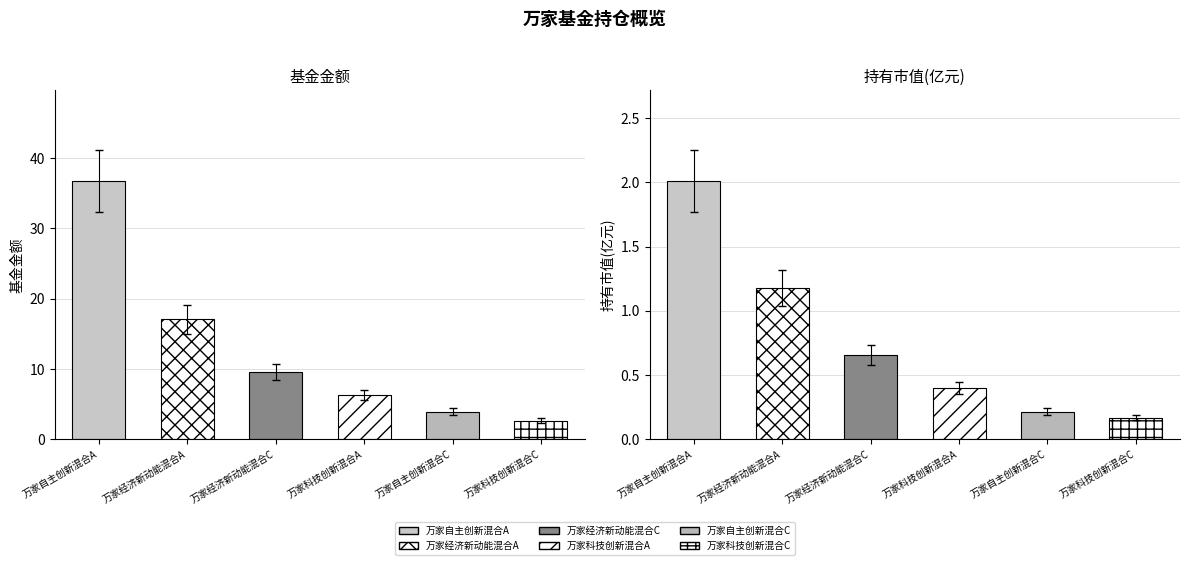

What is the label of the 4th bar from the left?

万家科技创新混合A